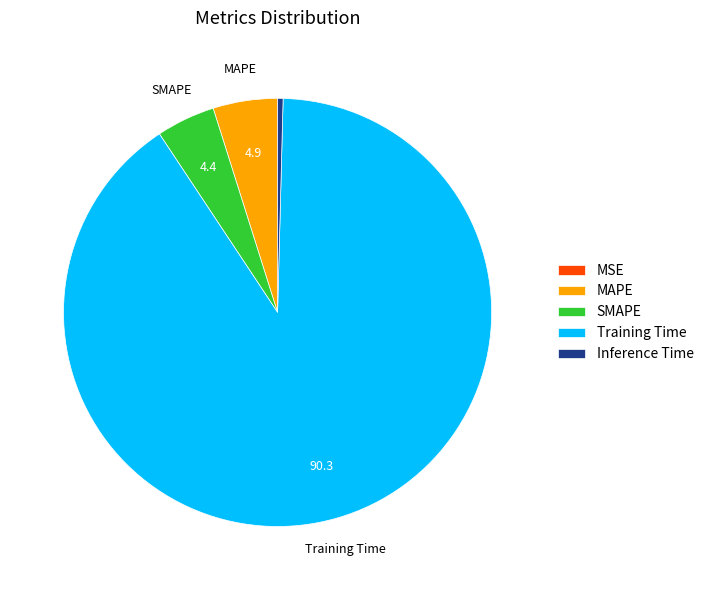

Combined, do SMAPE and MAPE account for over 50%?

No